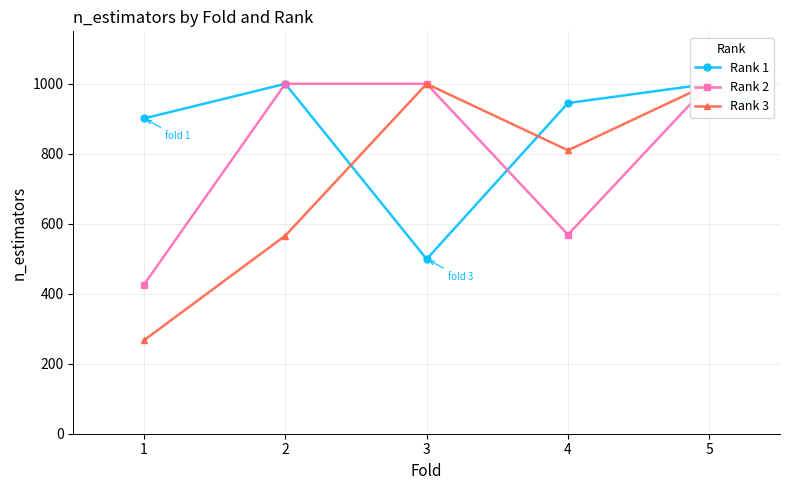

How many values in the Rank 3 series are below 810?

2